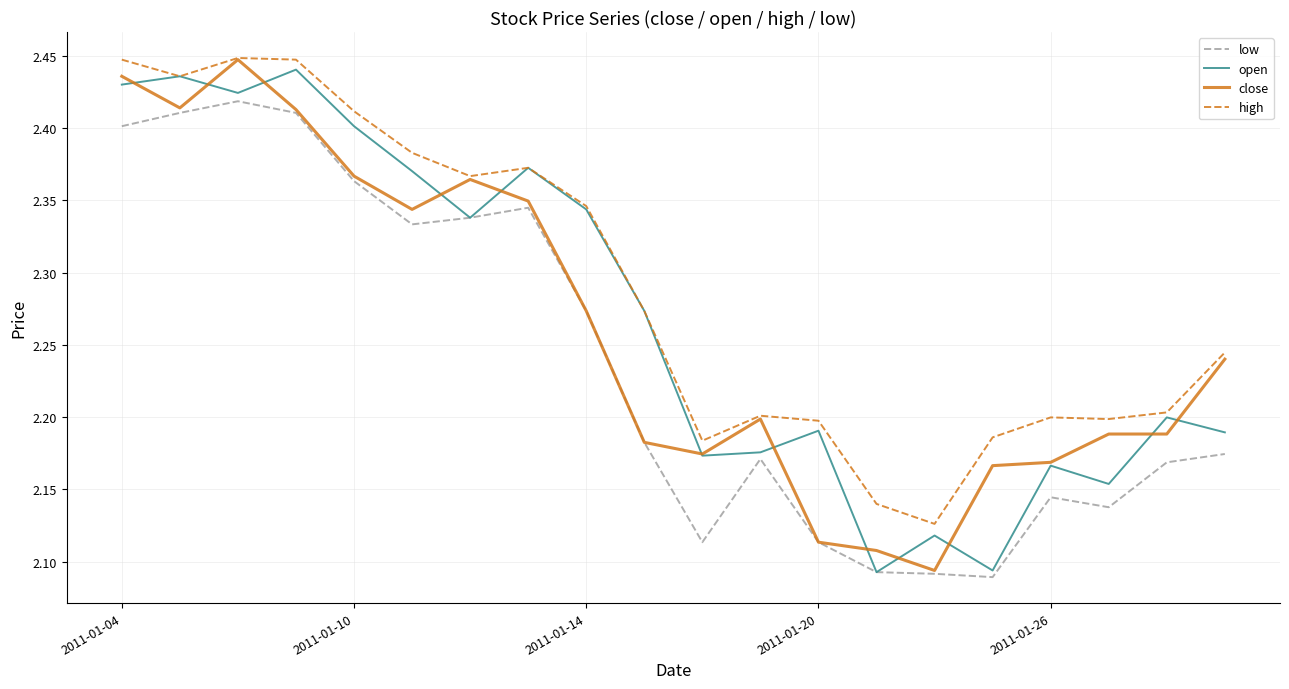

True or false: high and low cross at least once.

False